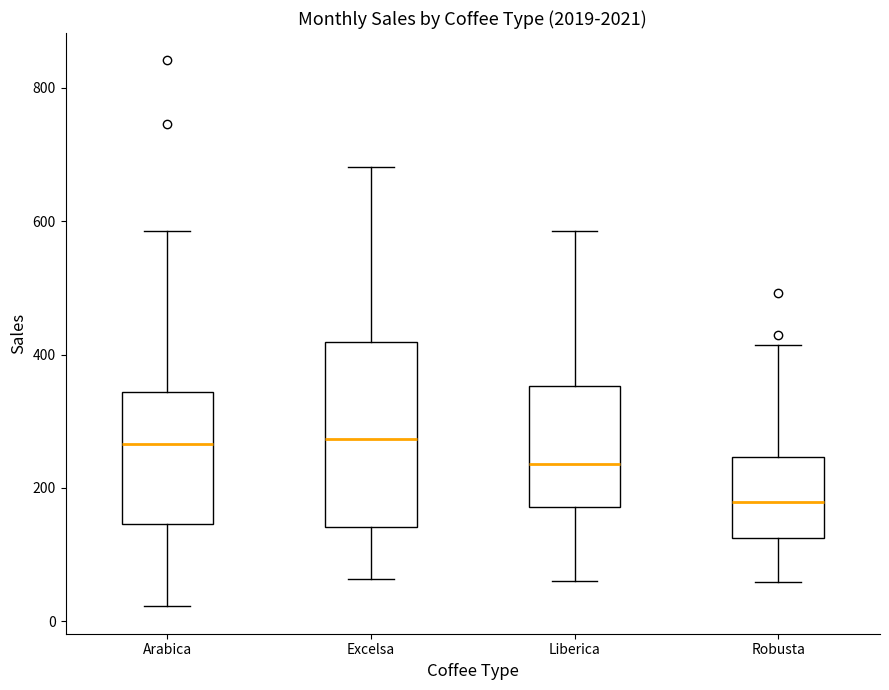

Comparing the boxes themselves (not the whiskers), which one is the tallest?

Excelsa